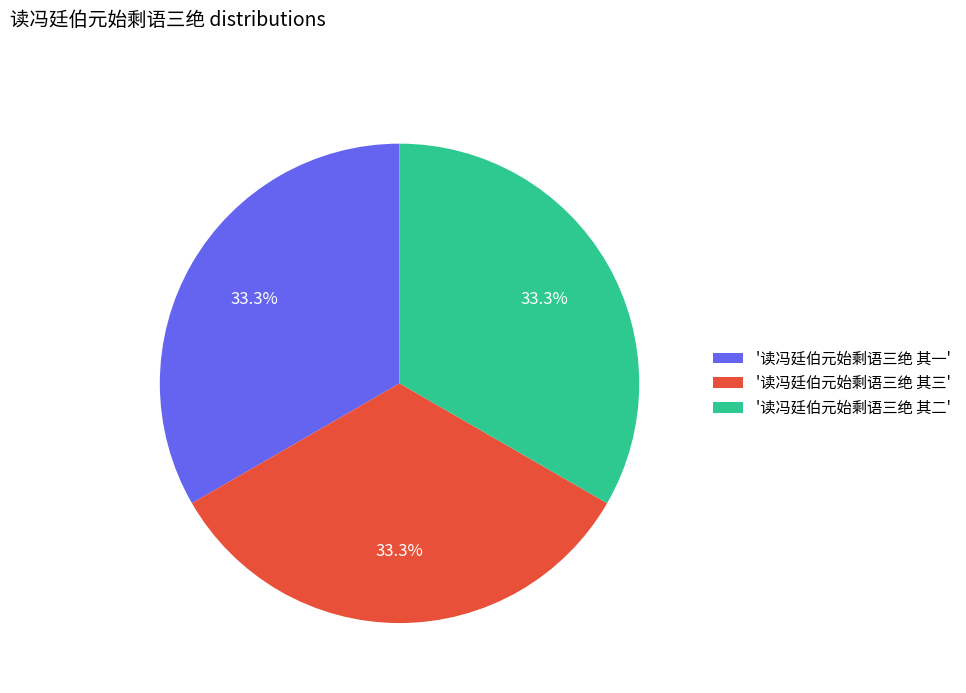

What portion of the pie excludes '读冯廷伯元始剩语三绝 其二'?

66.7%